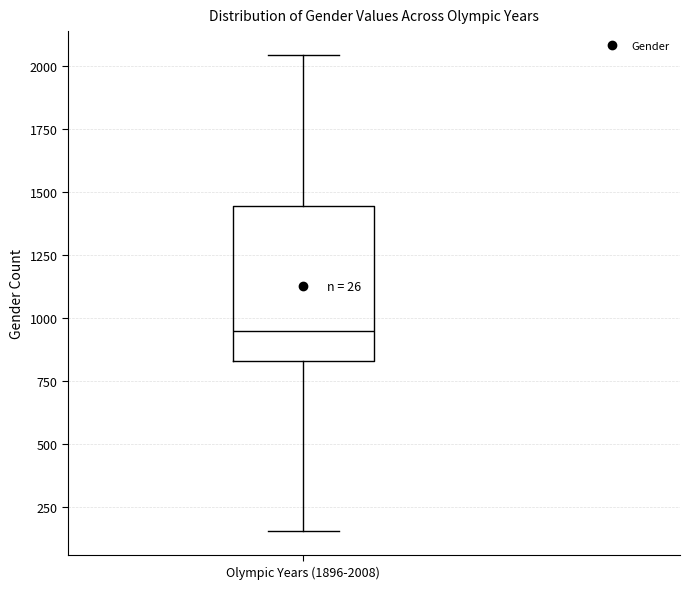

Read this box plot against the y-axis: the position of the median line, the range covered by the box, and the ends of both whiskers. The values are not printed on the chart, so give them approximately, as read against the axis.

median 950, box 850 to 1450, whiskers 150 to 2050